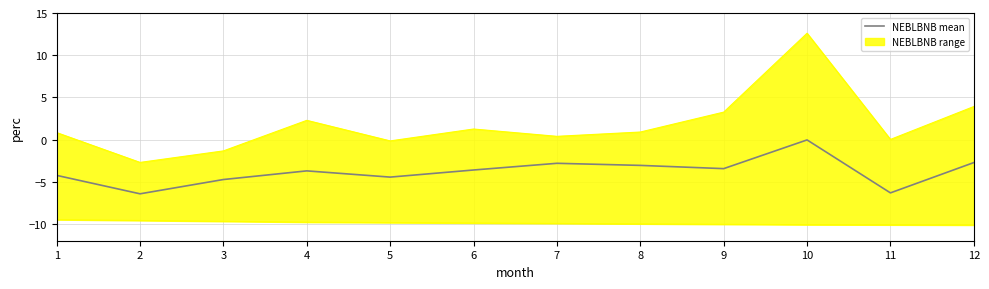

Does the chart have visible grid lines?

Yes